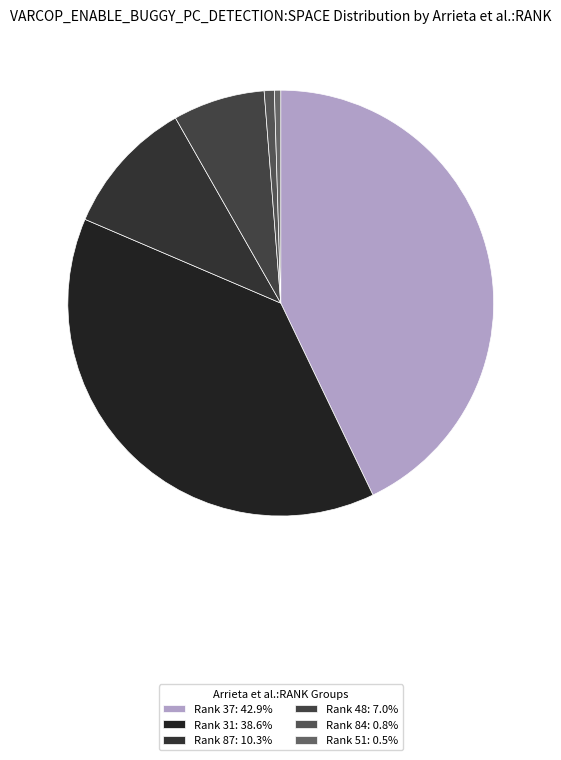

What is the smallest slice in the pie chart?

51